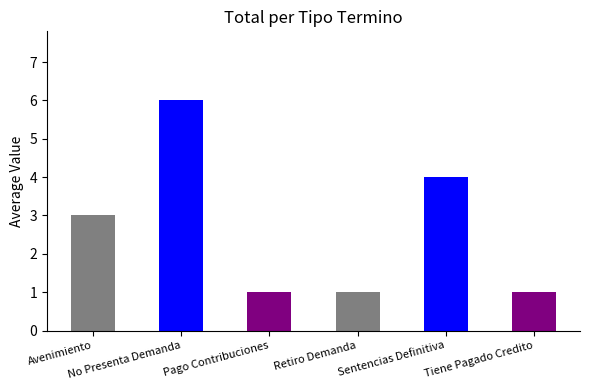

What is the value of the 6th bar from the left?

1